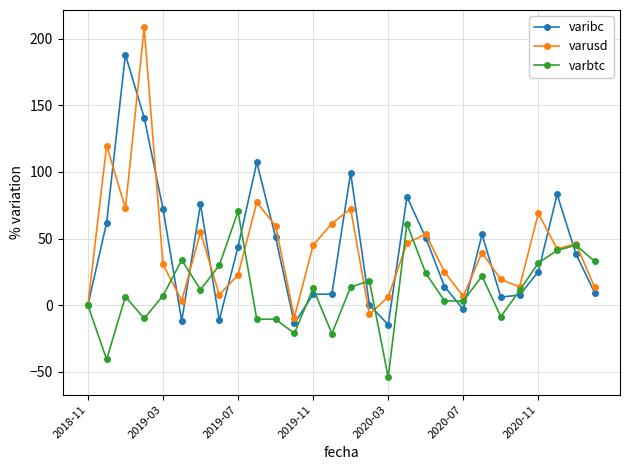

What is the value of the varusd point at the 11th from the left?

59.6